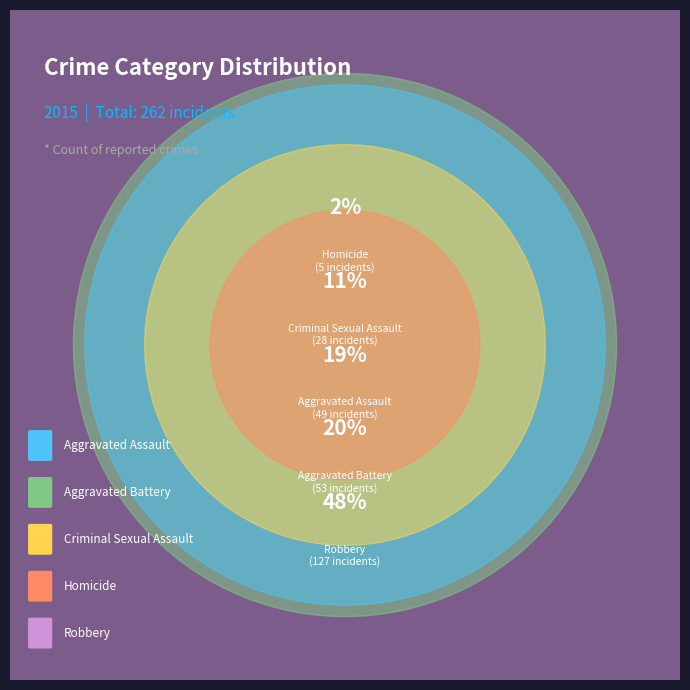

How much of the chart is everything except Robbery?

51.5%